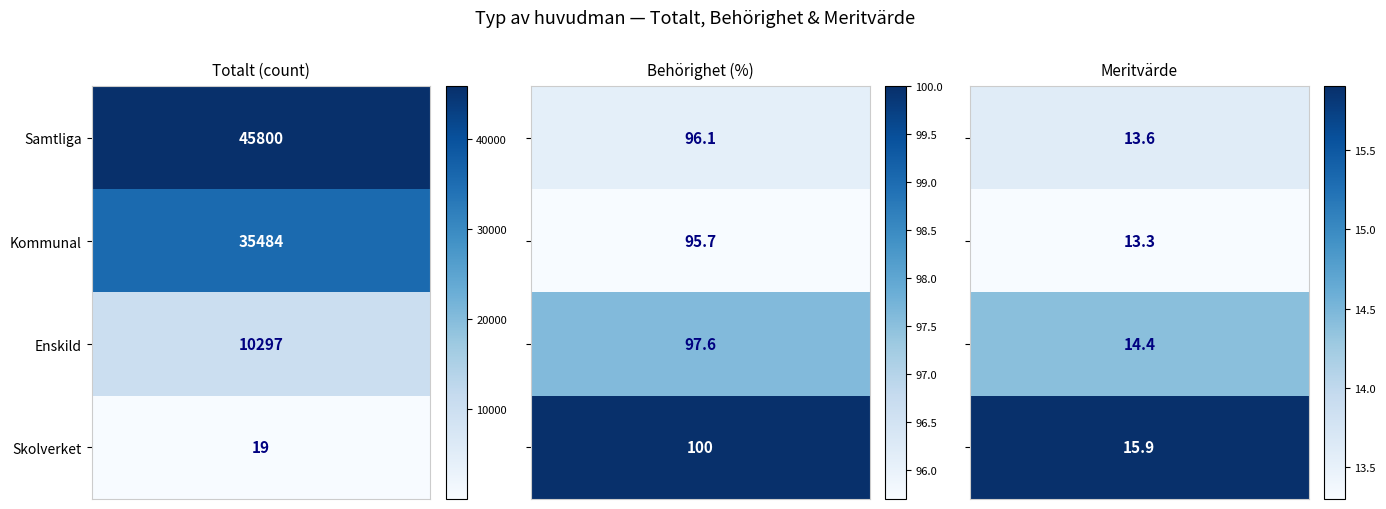

Which series has the largest range (max minus min)?

Samtliga